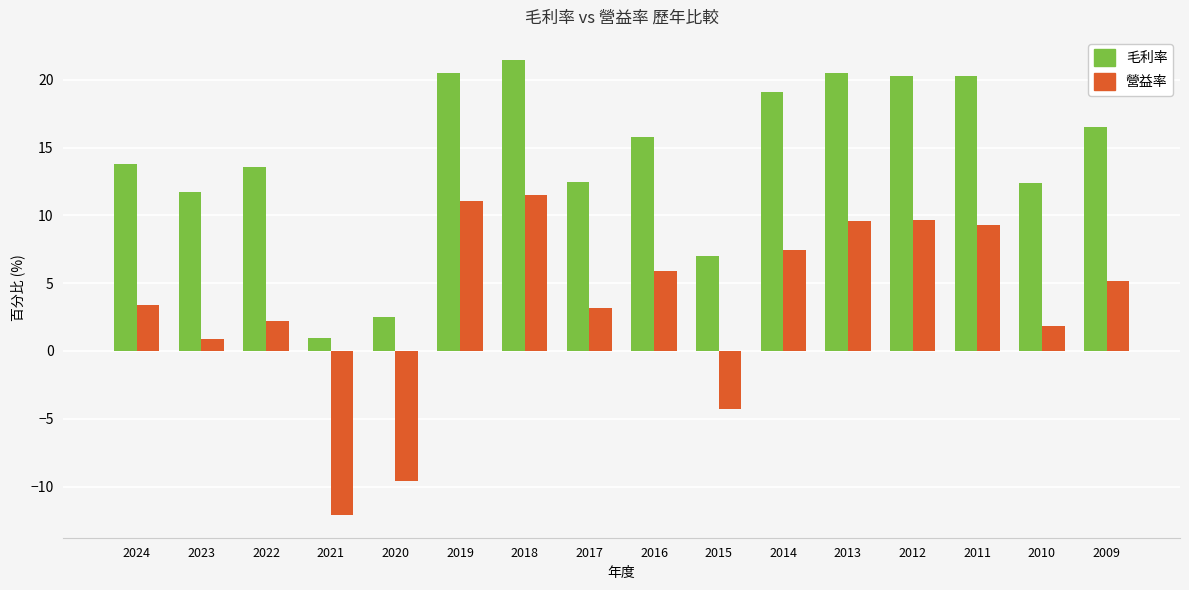

Which series has the largest total across all categories?

毛利率